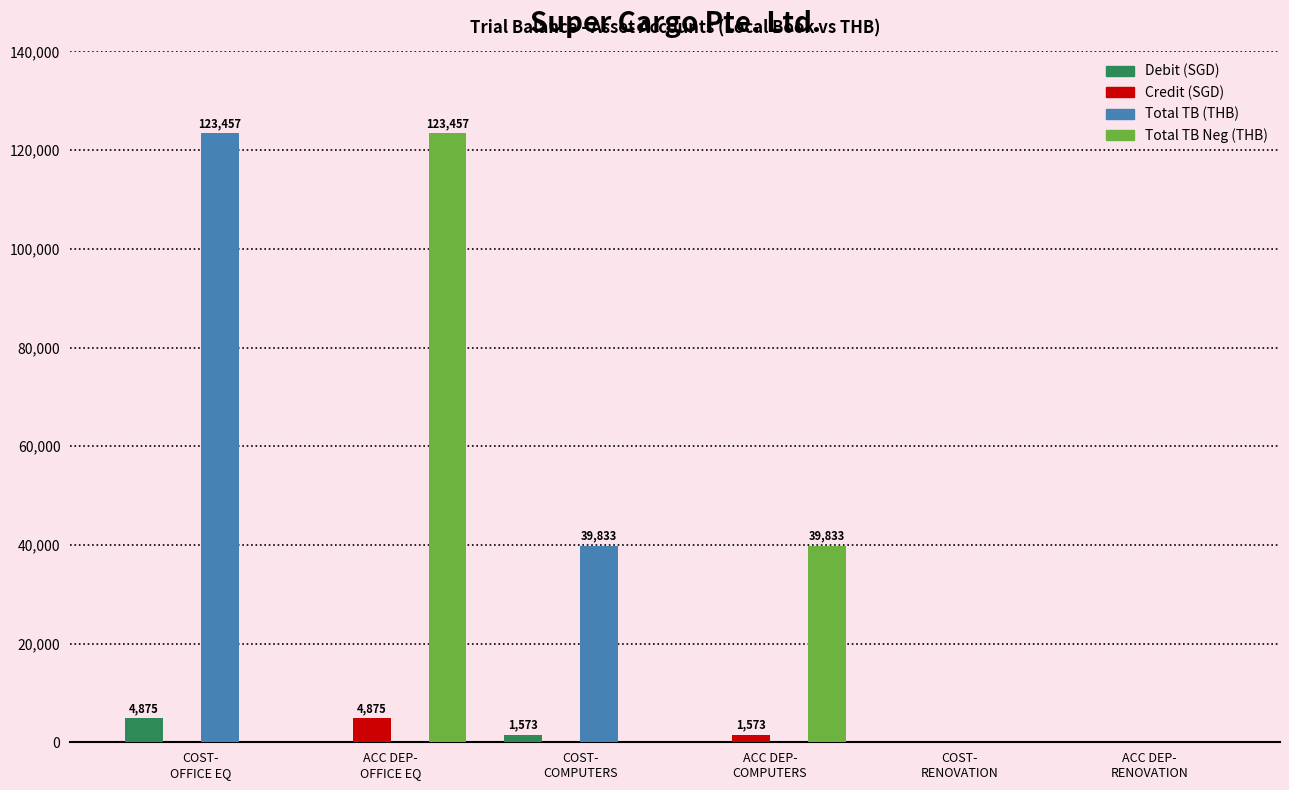

What is the maximum value shown in the chart?

123456.9